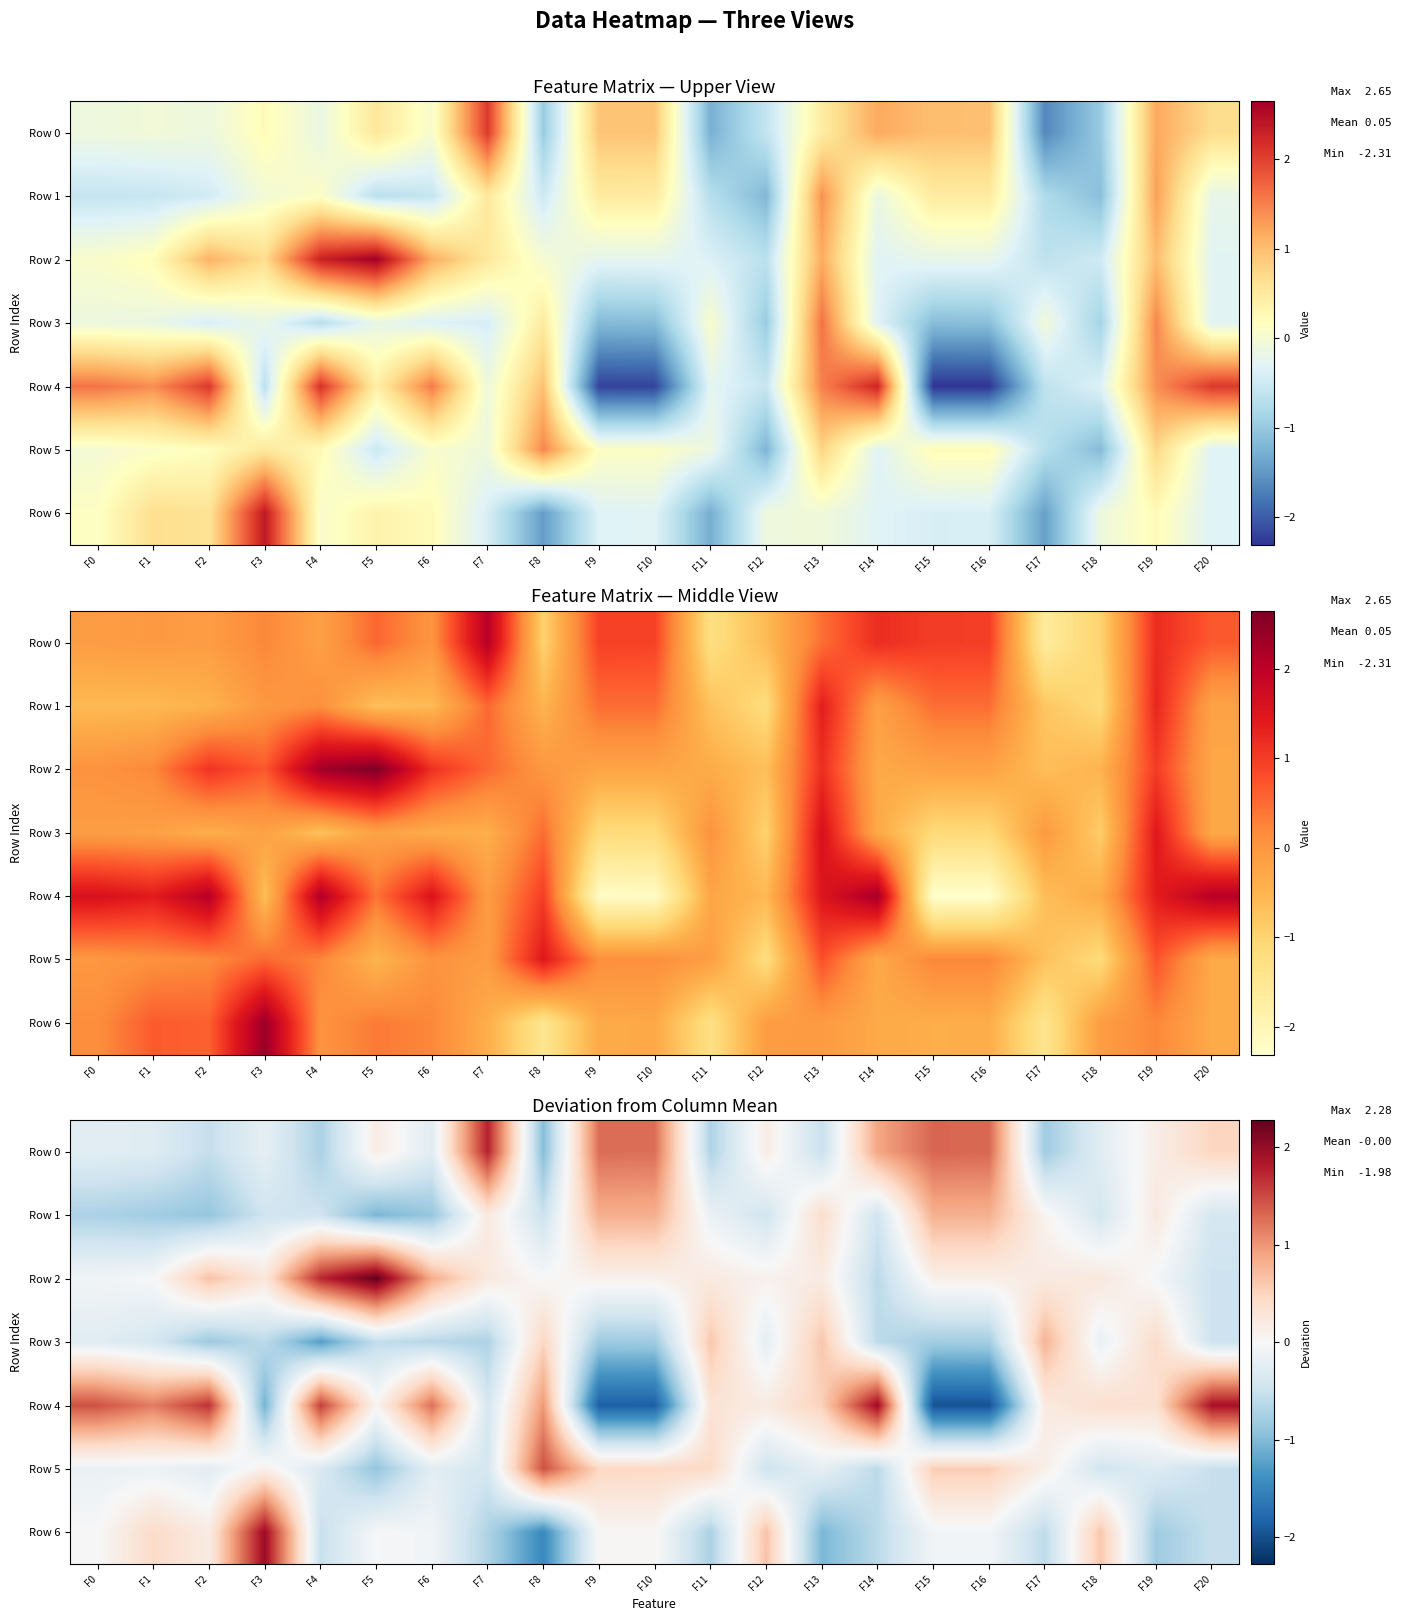

What is the sum of the Row 6 values at F11 and F19?

-1.5